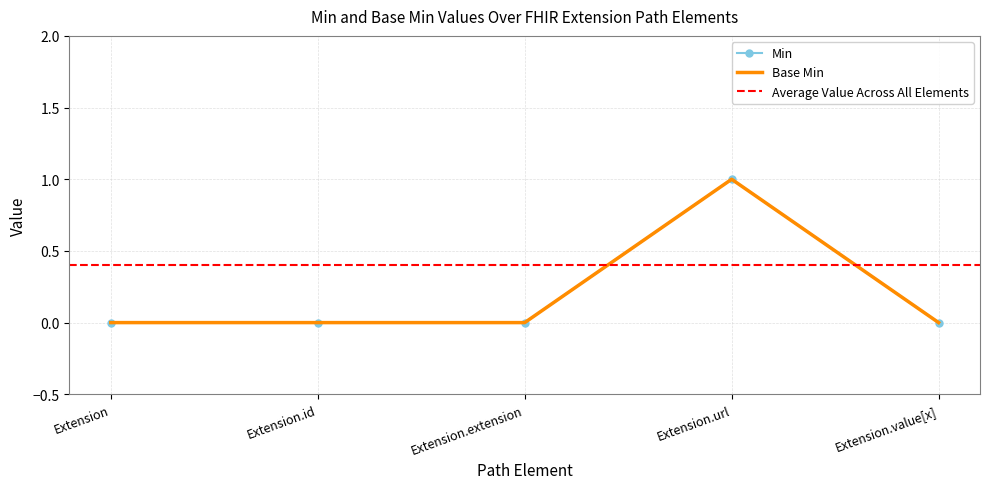

True or false: Min and Base Min intersect in this chart.

False